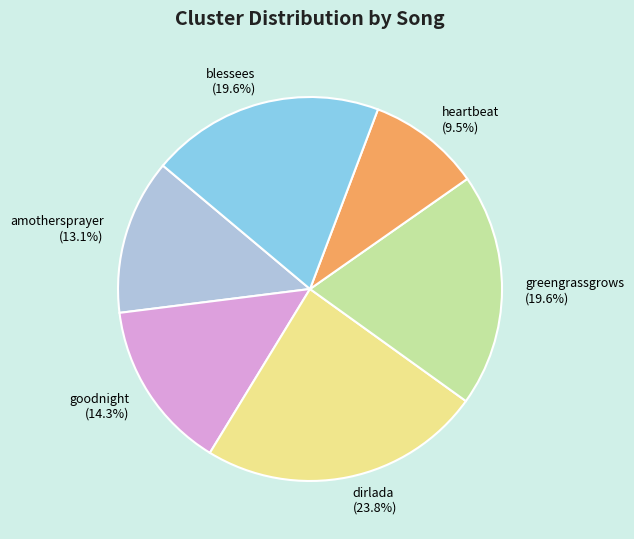

Which has a higher value, amothersprayer or blessees?

blessees